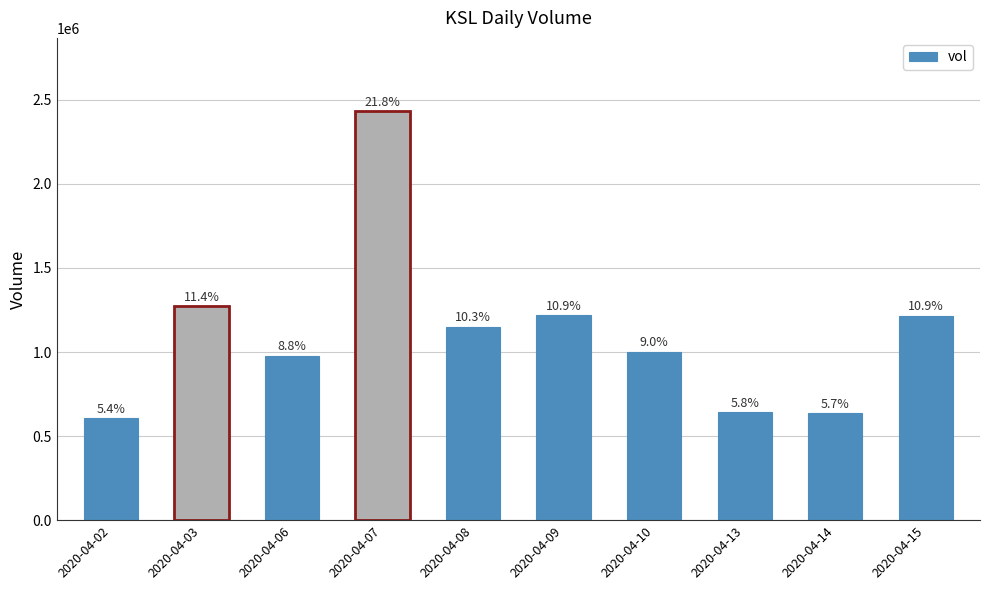

Reading left to right, extract all data points from this chart.

605500	1271200	977600	2431100	1149000	1219900	1003000	641700	634500	1214300